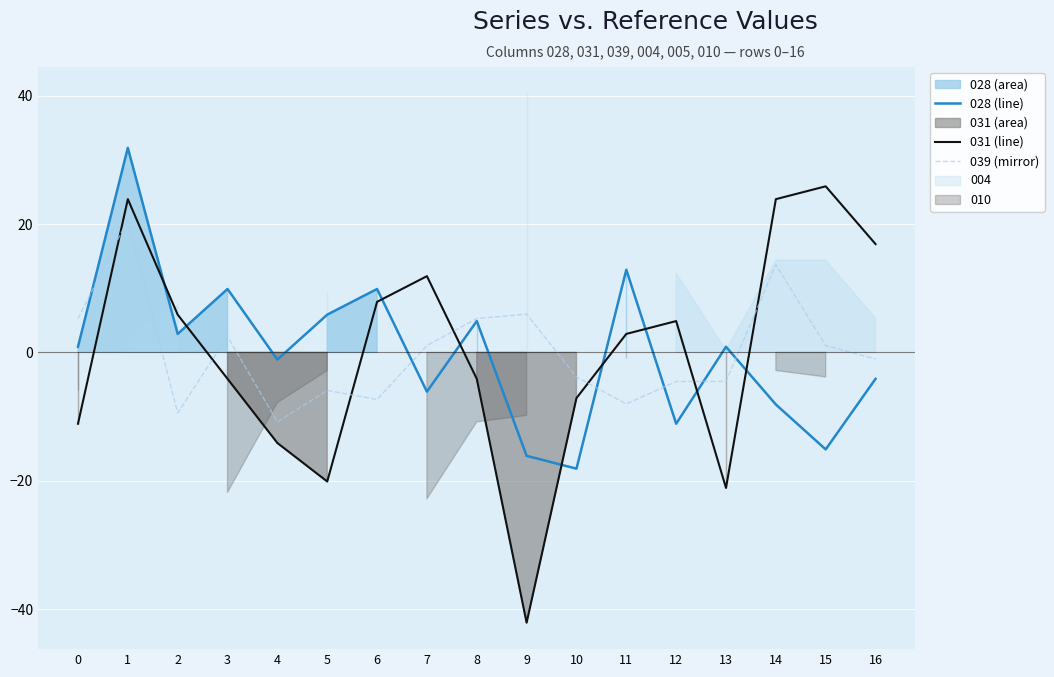

How many interior local peaks does the 039 mirror series have?

5